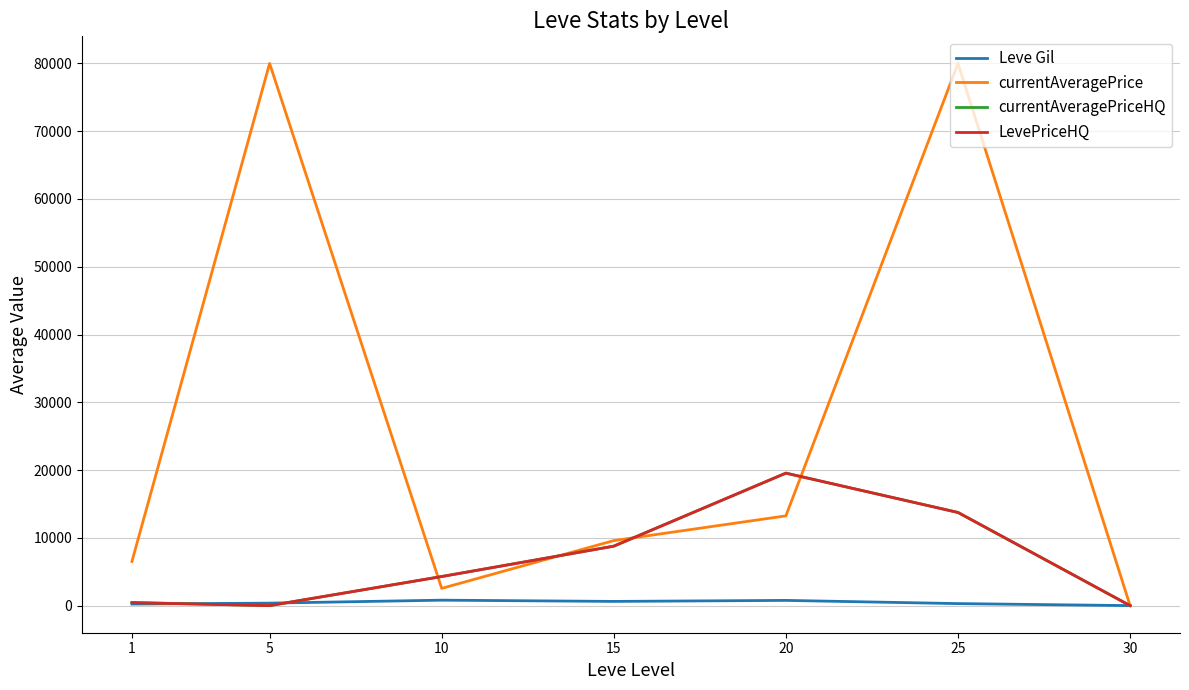

How many values in the currentAveragePrice series exceed 9594?

4